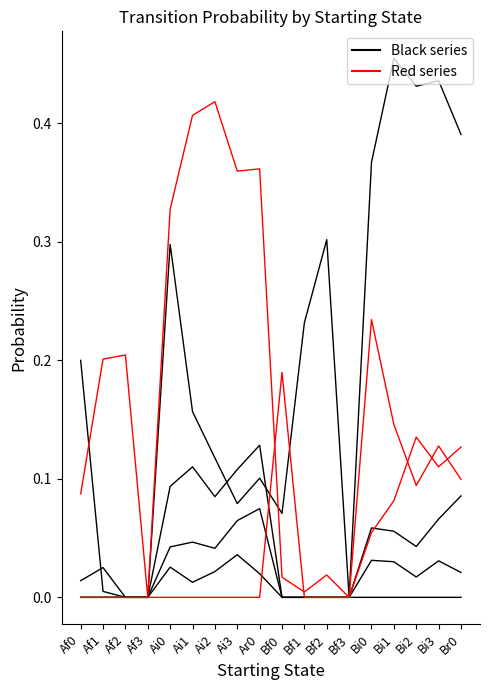

Does the chart display data point markers on the line(s)?

No